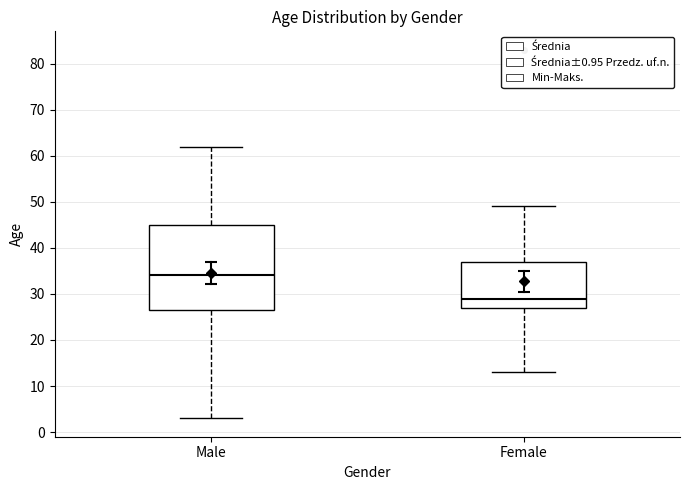

Where does the median line of the box for Female sit on the y-axis? The values are not printed on the chart, so give them approximately, as read against the axis.

29